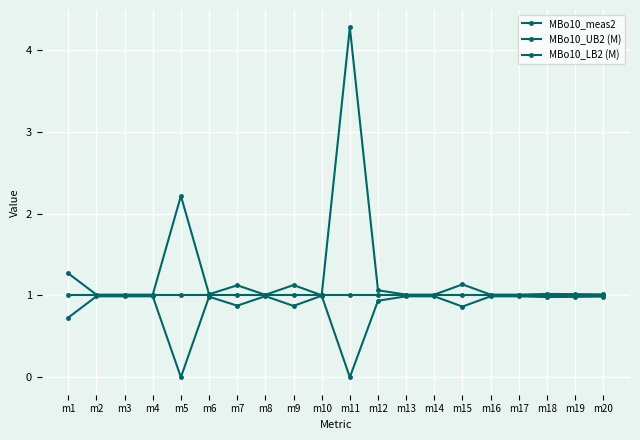

Does the chart display data point markers on the line(s)?

Yes